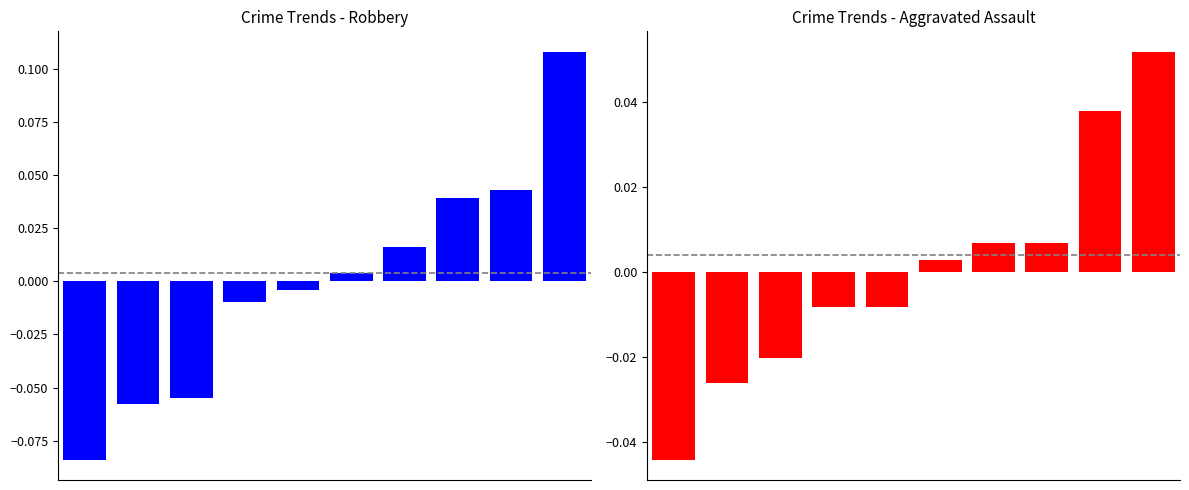

Reading left to right, extract all data points from this chart.

Robbery (centered): 0=-0.1	1=-0.1	2=-0.1	3=-0.0	4=-0.0	5=0.0	6=0.0	7=0.0	8=0.0	9=0.1
Aggravated Assault (centered): 0=-0.0	1=-0.0	2=-0.0	3=-0.0	4=-0.0	5=0.0	6=0.0	7=0.0	8=0.0	9=0.1